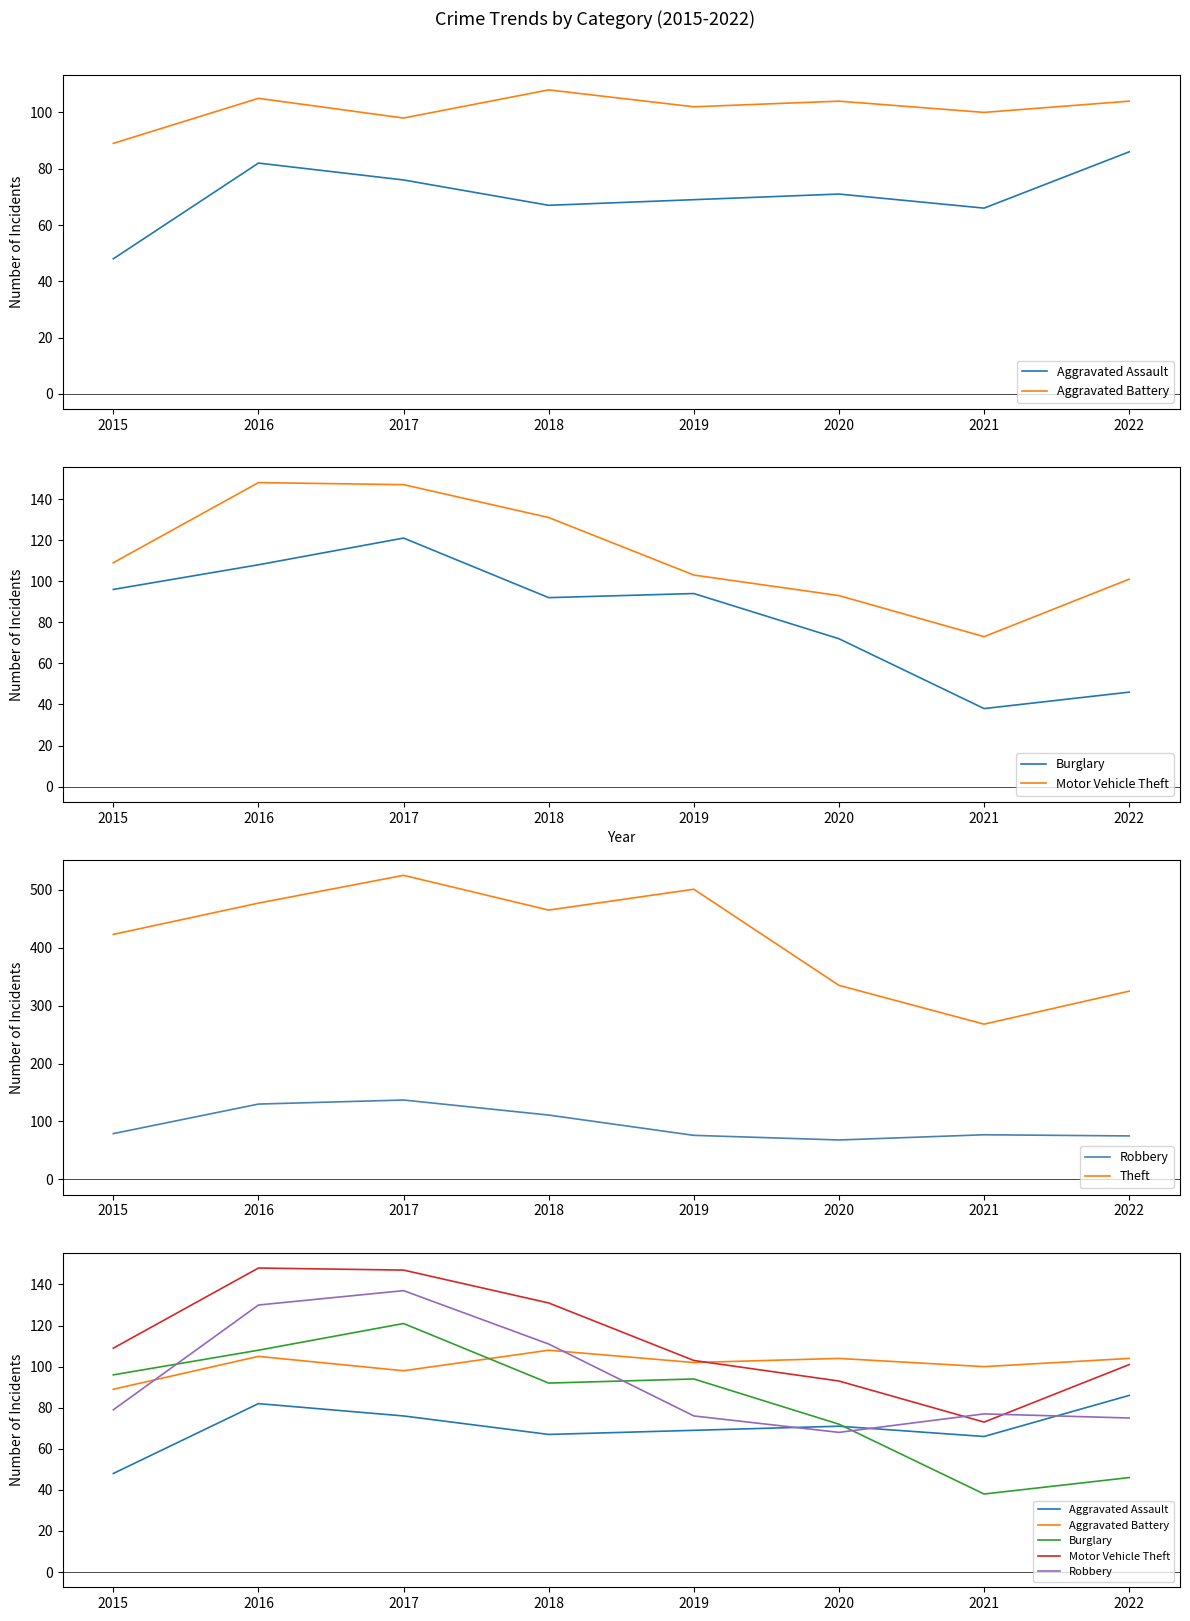

How many values in the Robbery series are below 79?

4